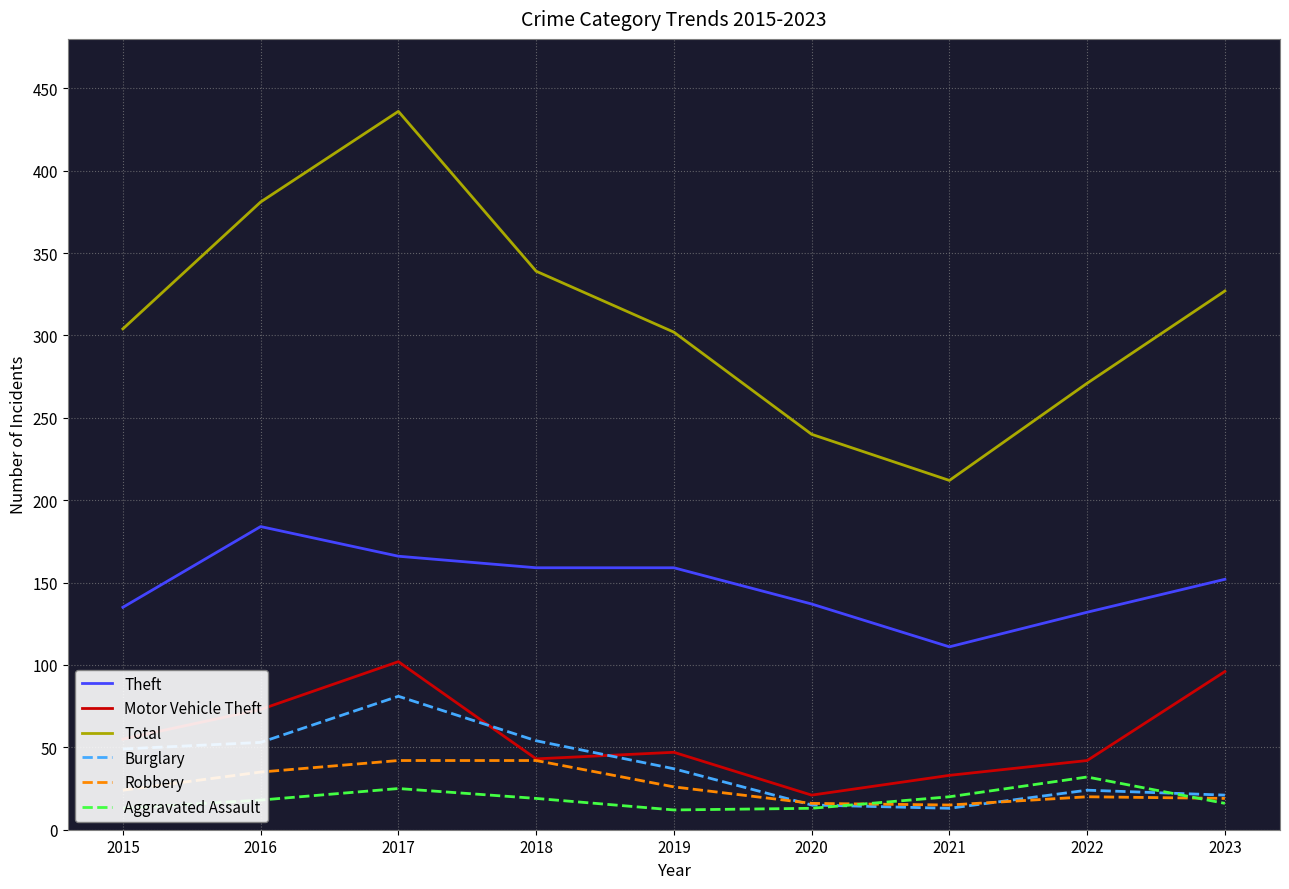

Does the chart have visible grid lines?

Yes